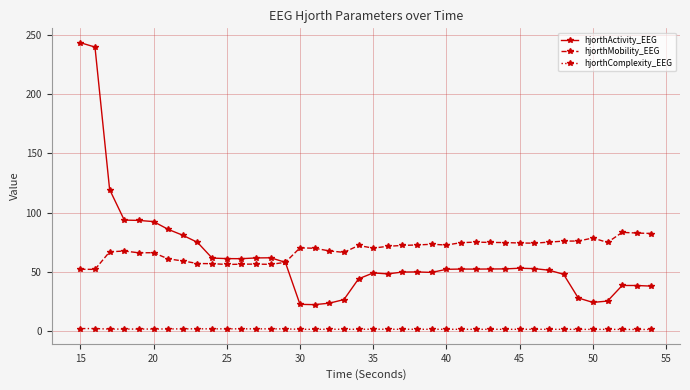

Does the chart have visible grid lines?

Yes